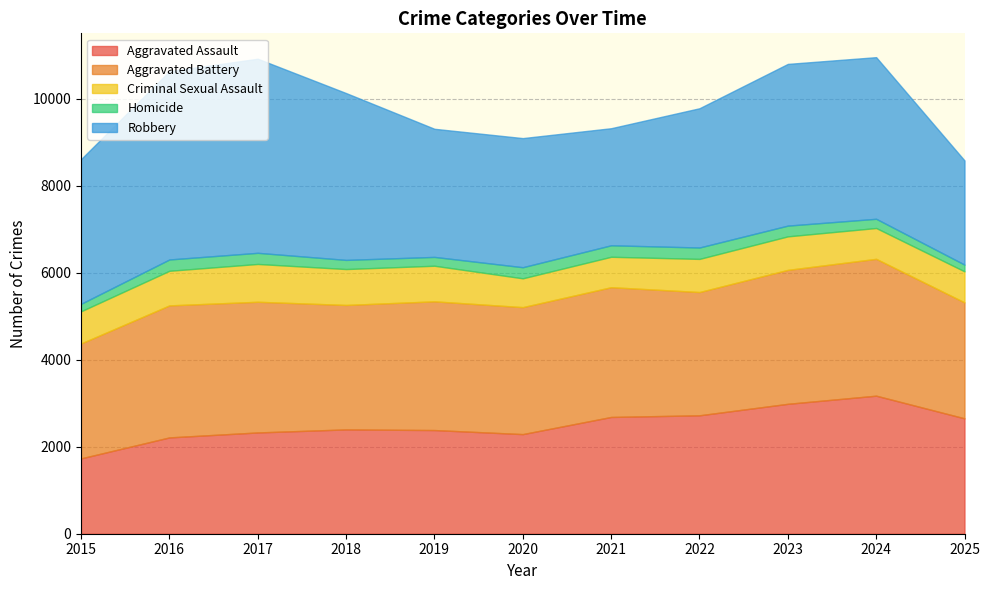

After their last crossing, which series has the higher values: Robbery or Aggravated Battery?

Aggravated Battery